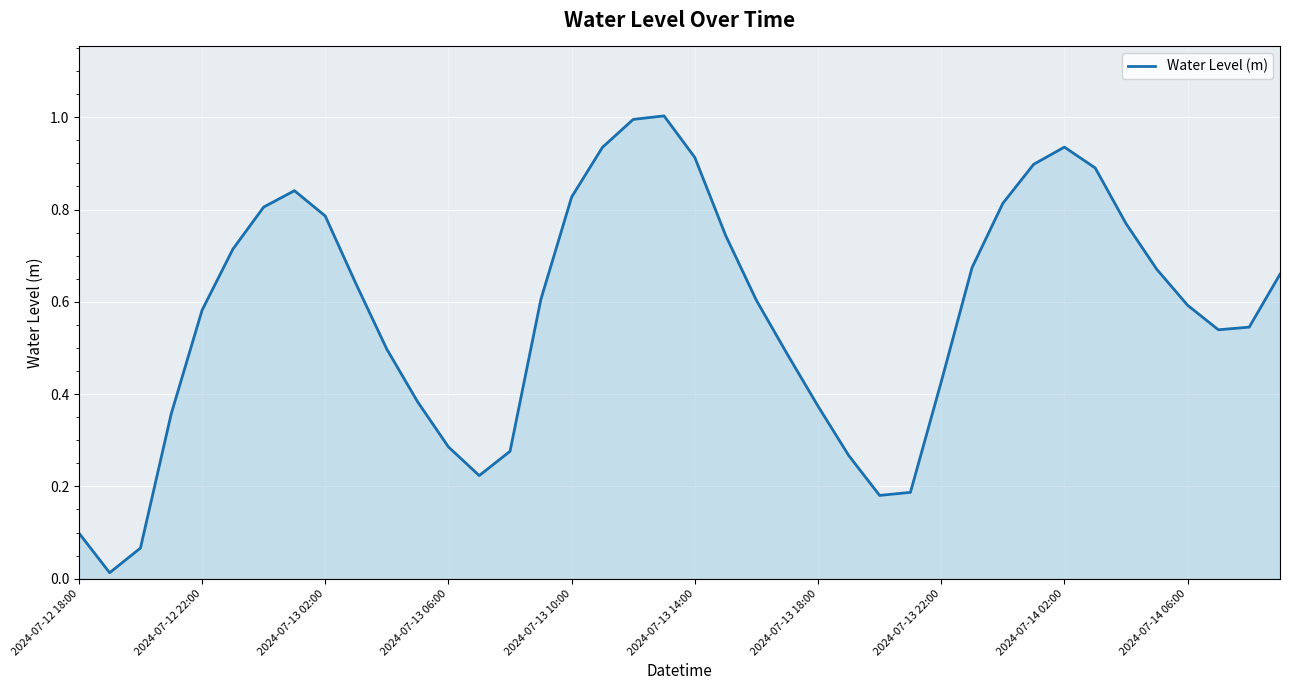

What is the greatest value displayed?

1.0